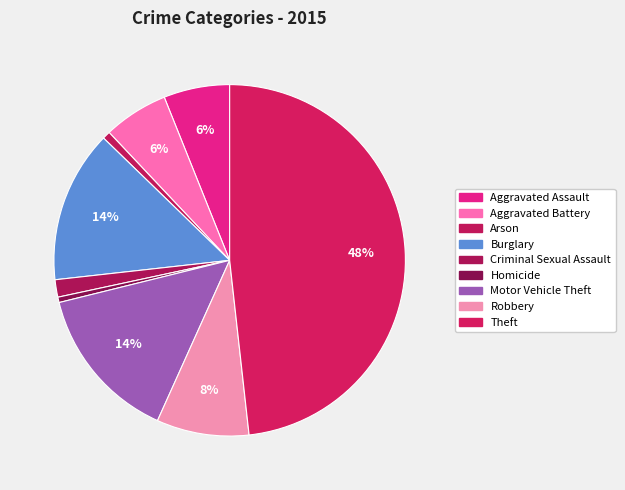

To the nearest percent, what percentage of the pie is Burglary?

14%